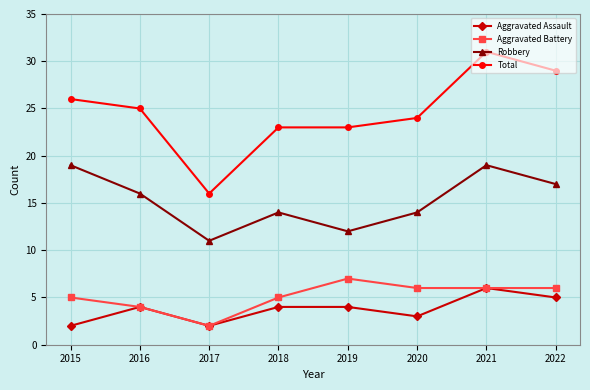

True or false: Aggravated Battery has a value of 2 at 2021.

False